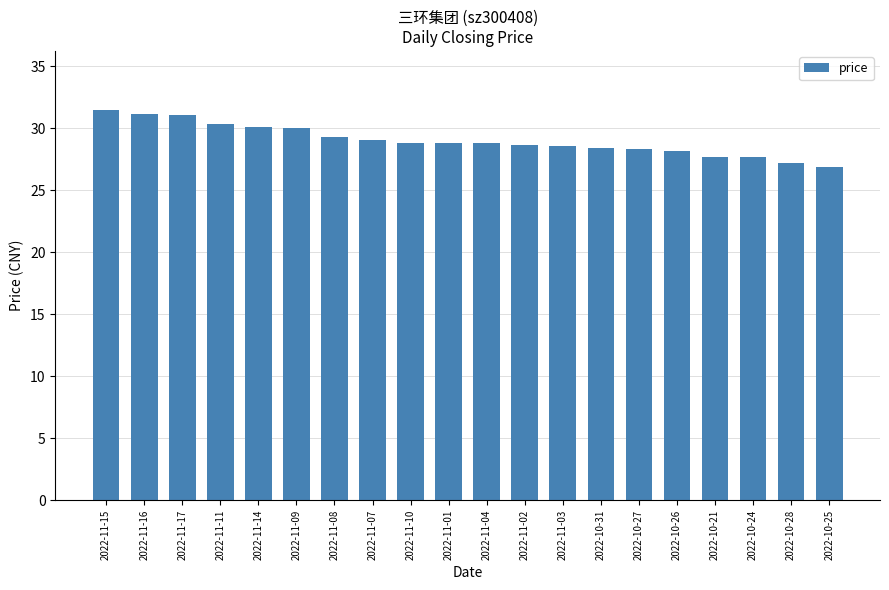

Count the number of values greater than 28.

16